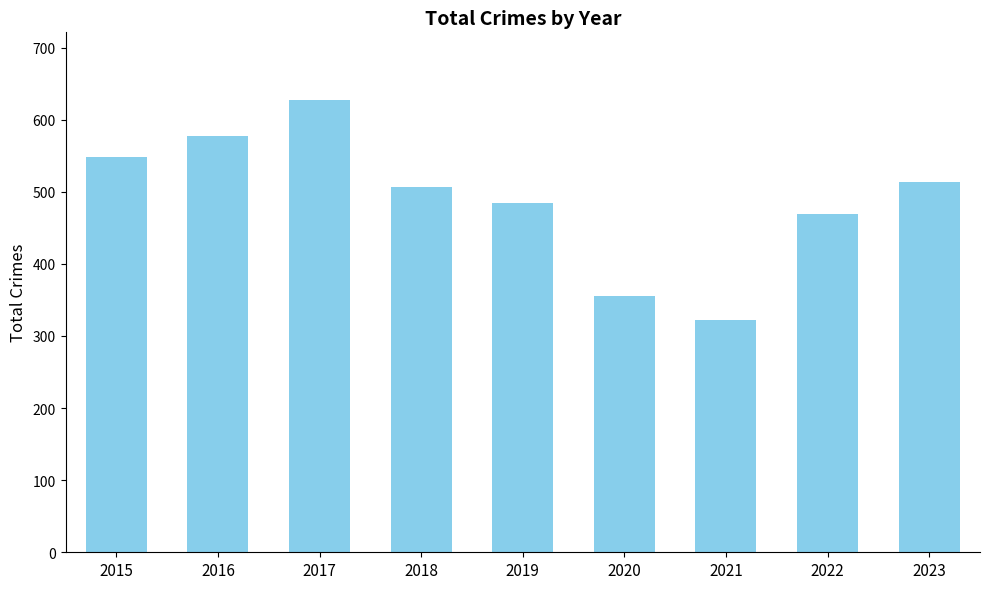

Read the value at 2016.

577